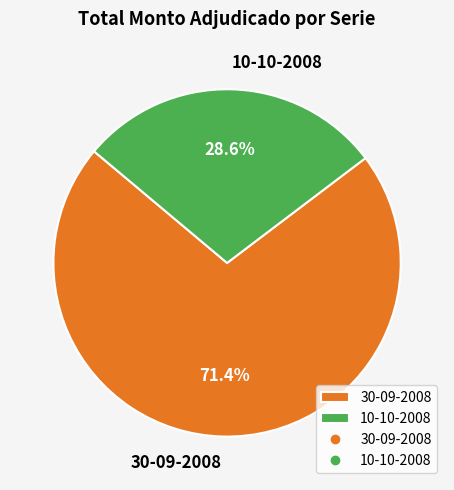

The 30-09-2008 slice represents 71% of the pie. True or false?

True